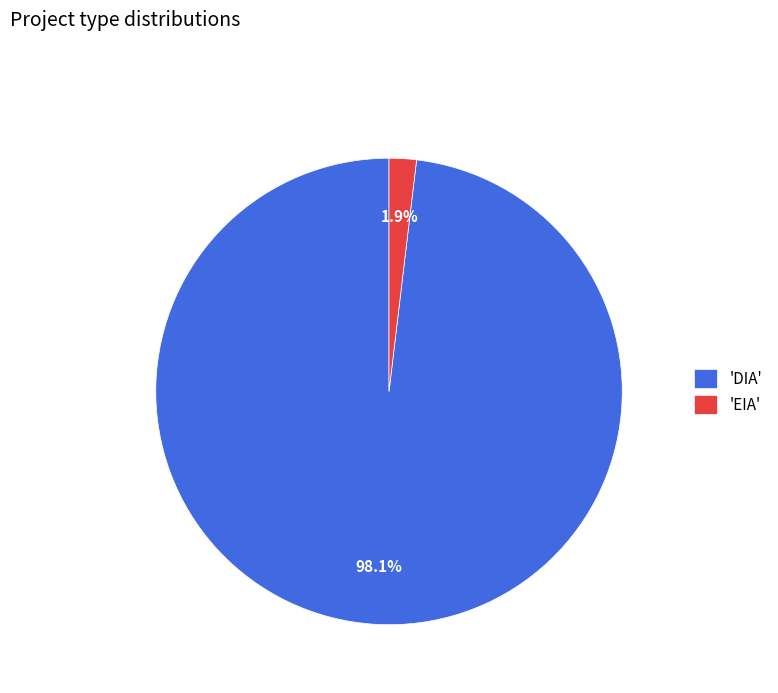

Is the sum of 'DIA' and 'EIA' greater than half?

Yes